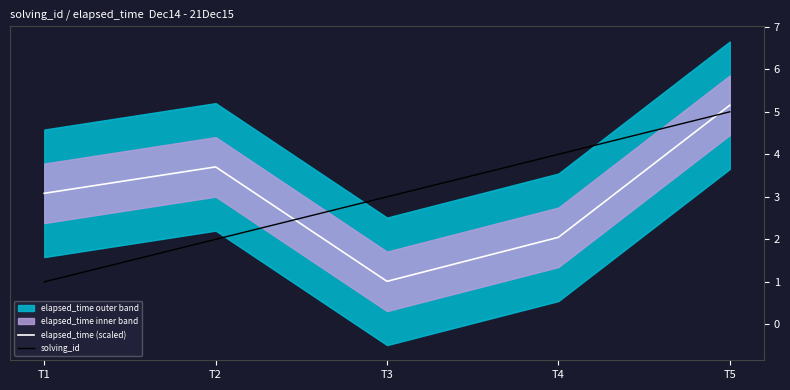

Between T3 and T2, which is larger?

T2